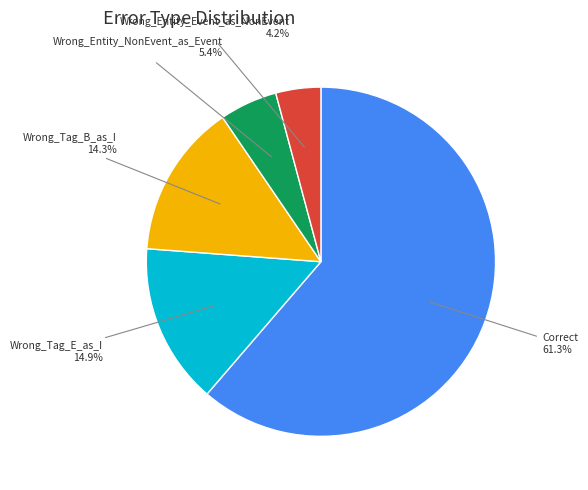

Which has a higher value, Wrong_Entity_Event_as_NonEvent or Wrong_Tag_B_as_I?

Wrong_Tag_B_as_I